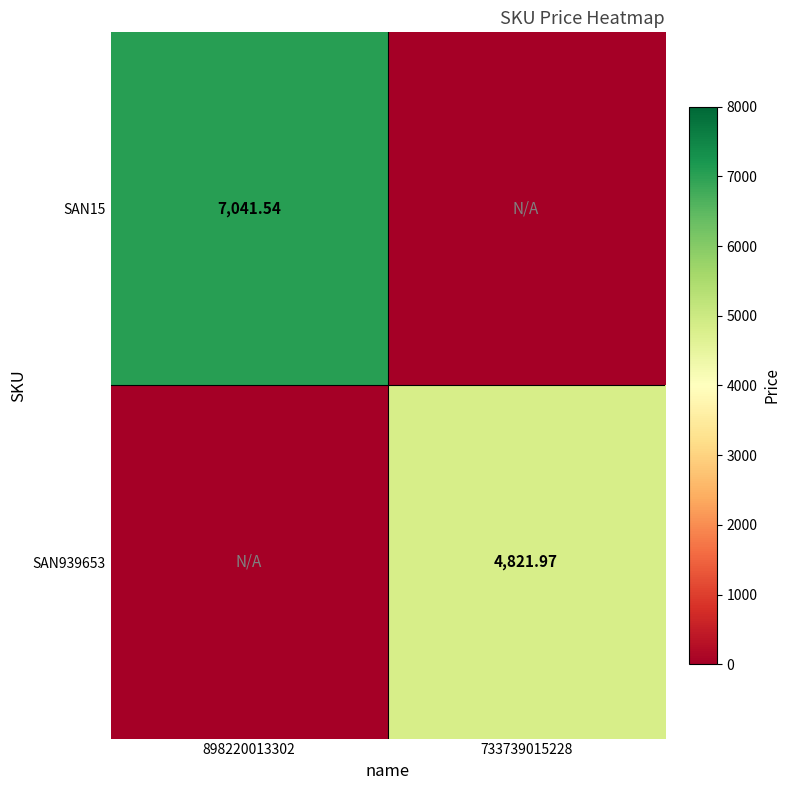

Is the value of SAN15 at 898220013302 greater than the value of SAN939653 at 733739015228?

Yes